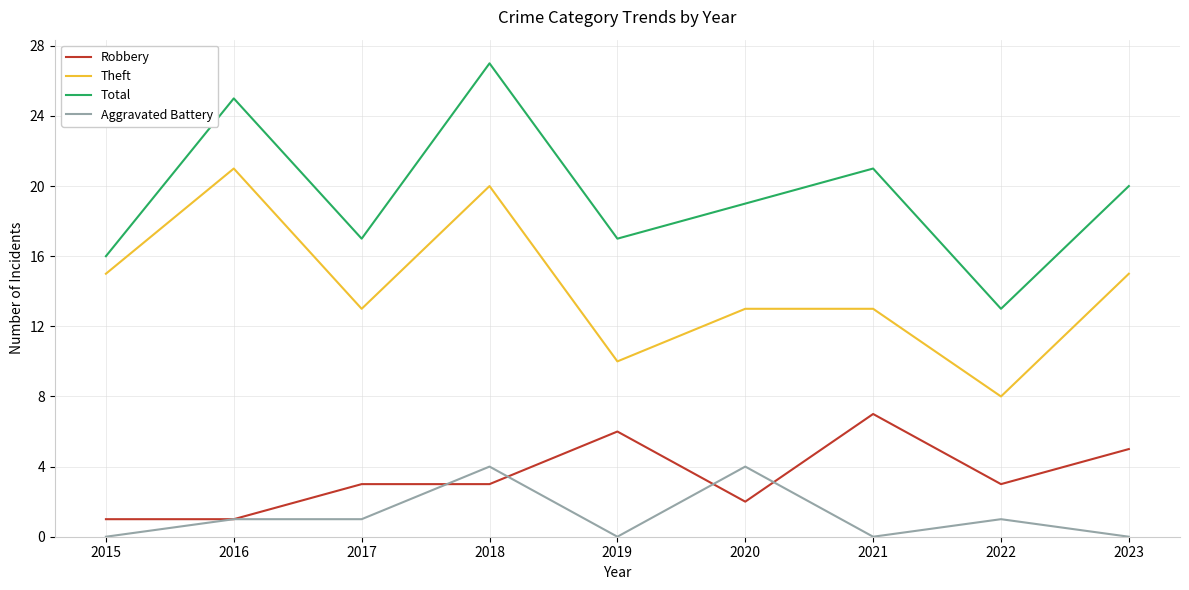

True or false: Aggravated Battery and Theft cross at least once.

False